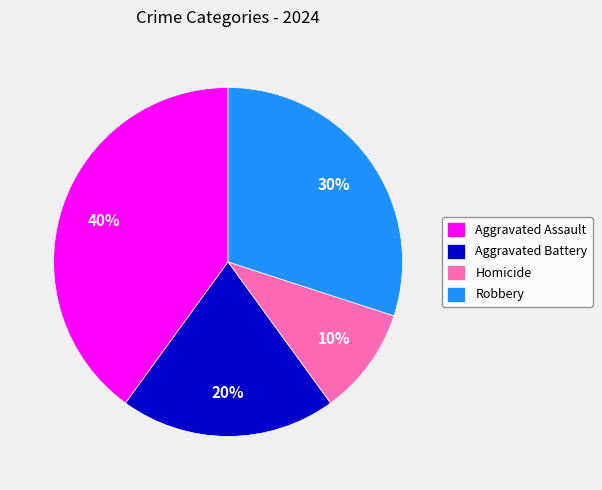

Do Aggravated Assault and Robbery together represent more than half of the pie?

Yes